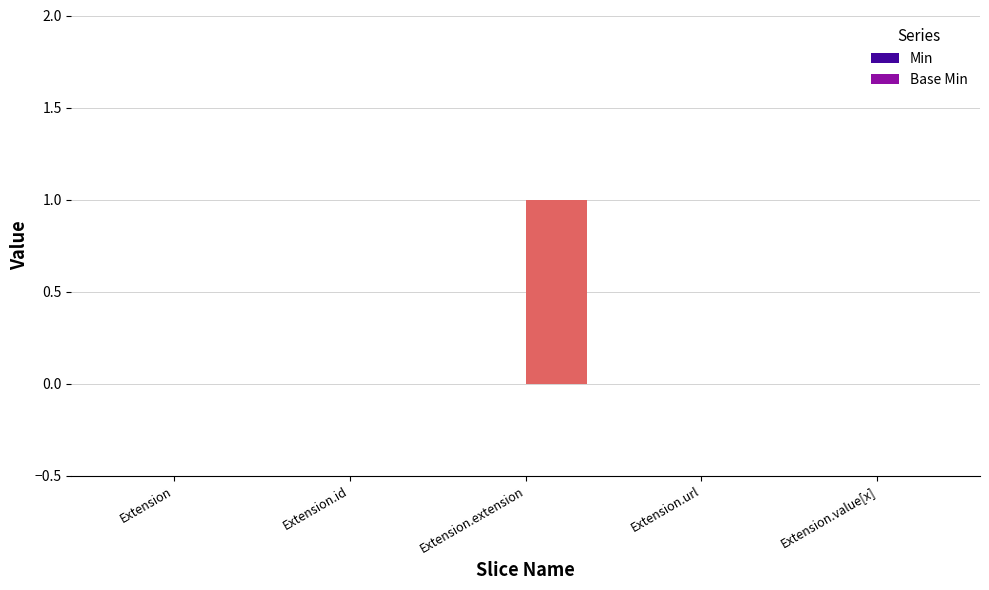

How many data points does each series have?

5